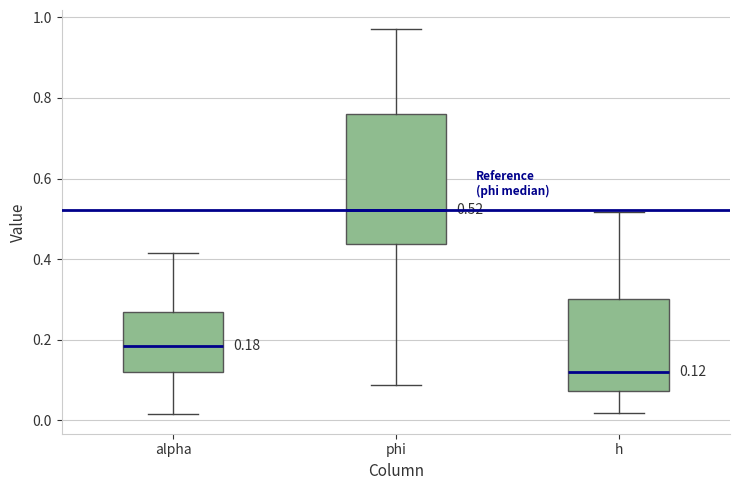

Which box is the tallest, from its lower edge to its upper edge?

phi